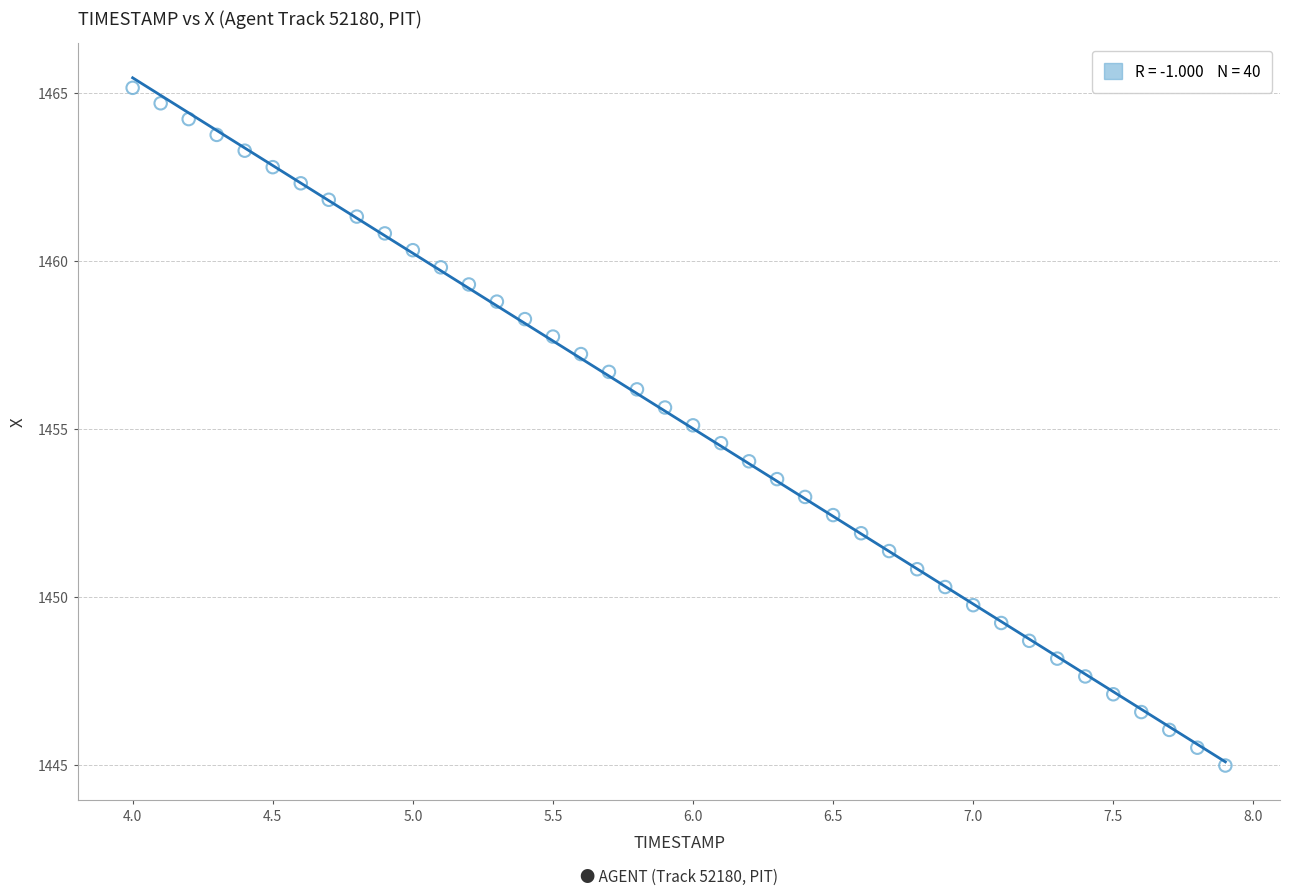

What is the range of Y values (max minus min)?

20.2